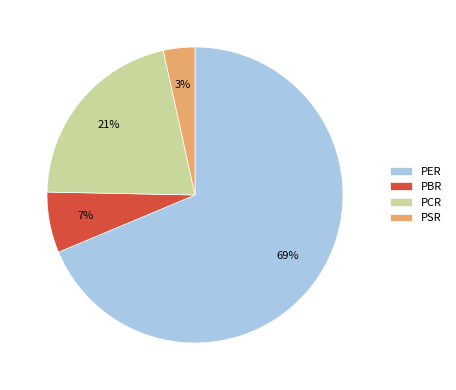

Which has a higher value, PBR or PSR?

PBR